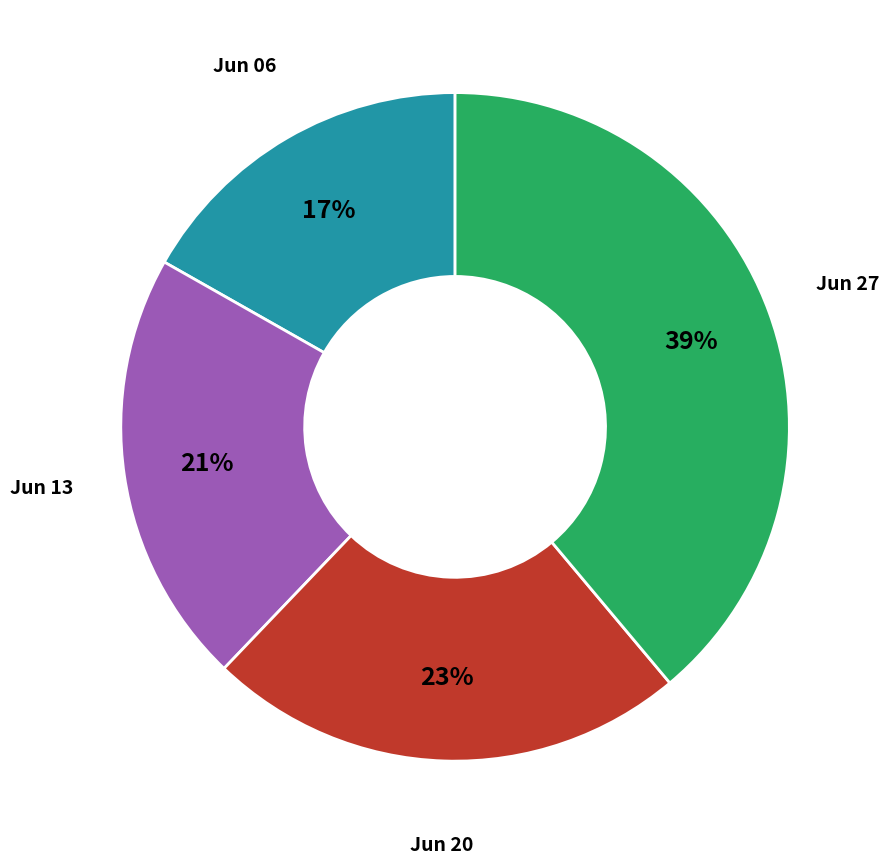

To the nearest percent, what is the average slice percentage?

25%